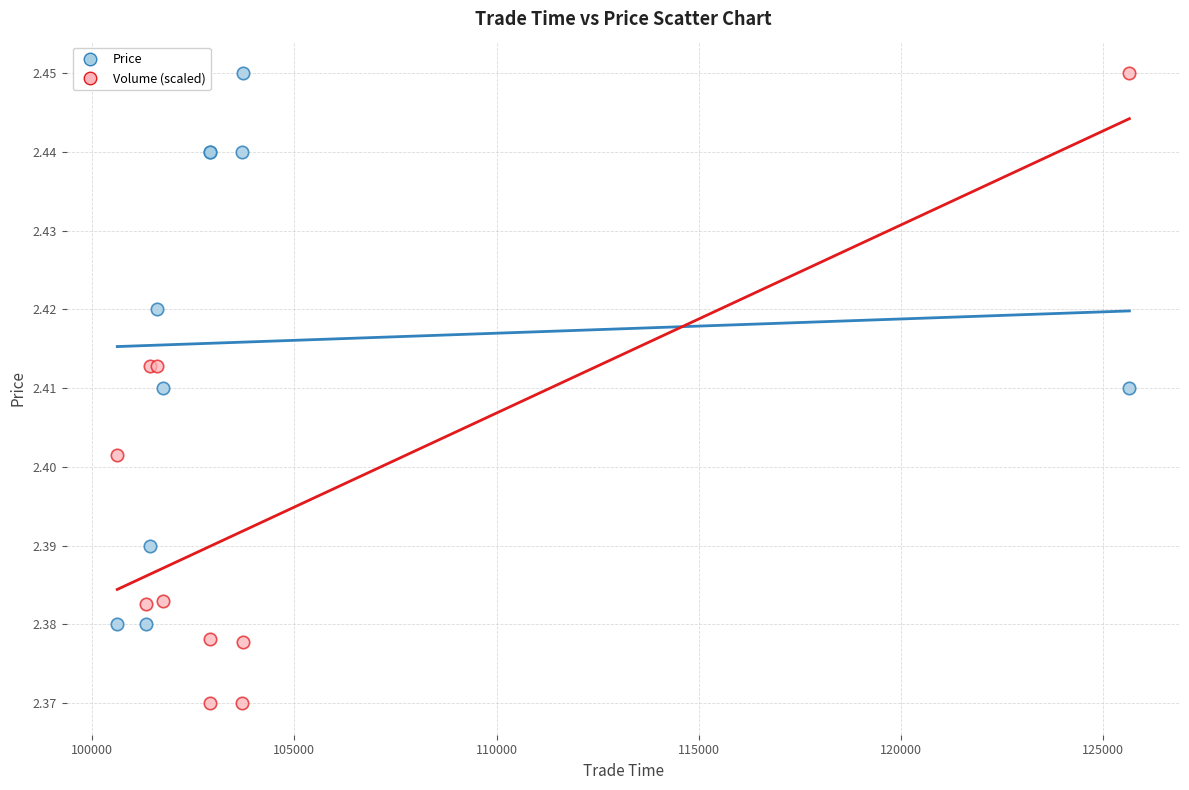

Which series has the largest Y range (max minus min)?

Volume (scaled)